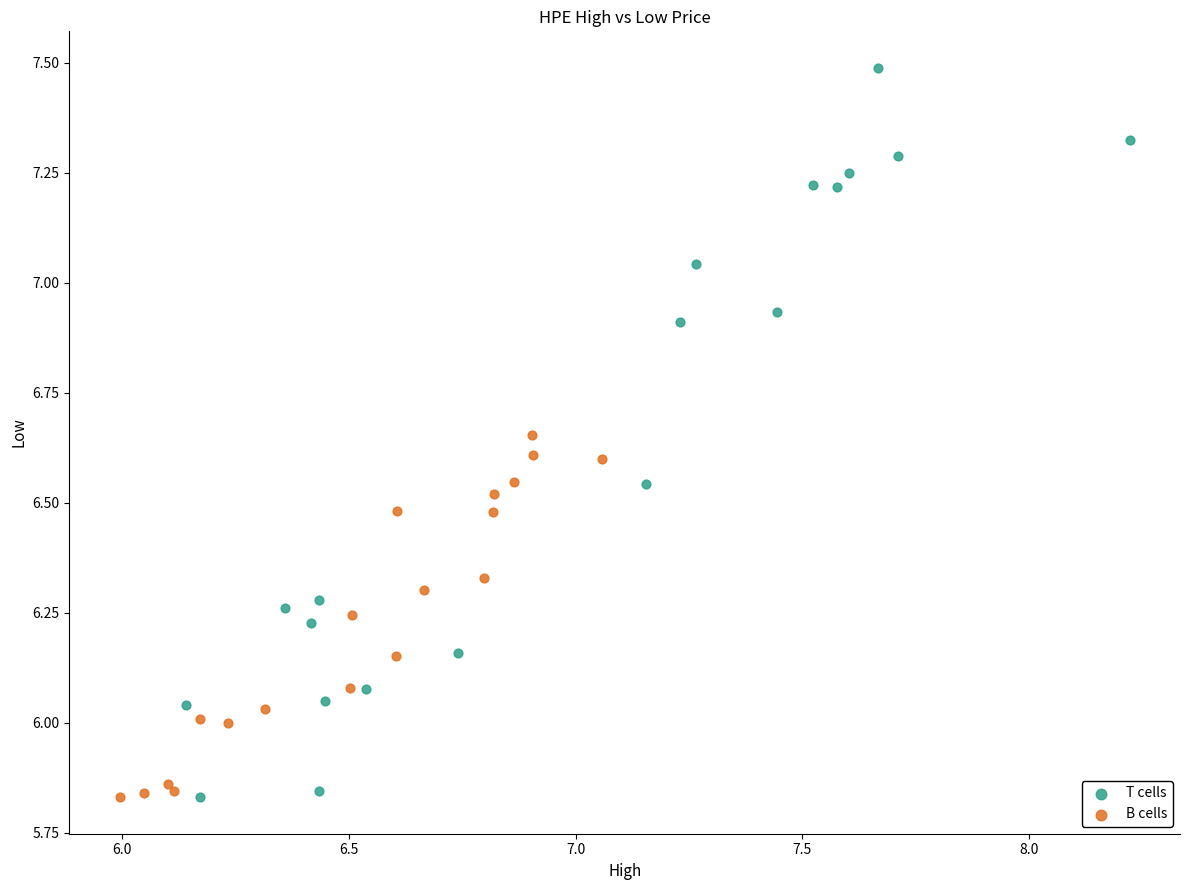

Which series reaches the maximum Y coordinate?

T cells